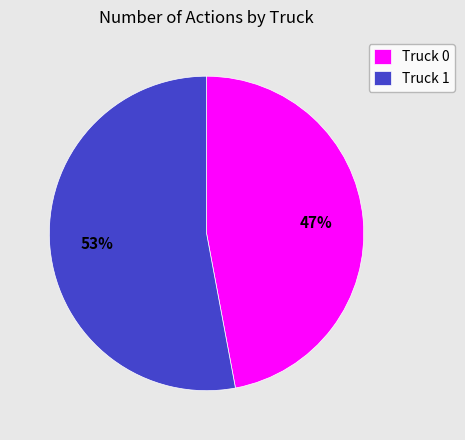

Which slice is the largest?

Truck 1